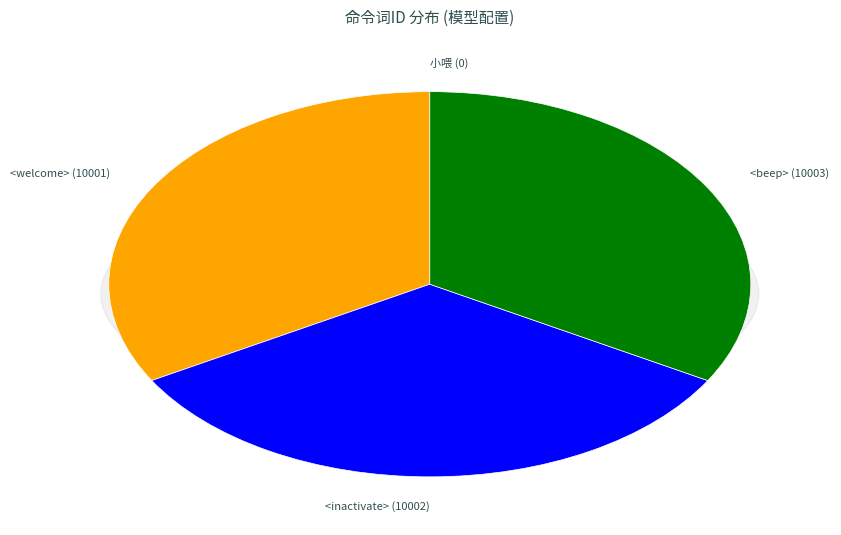

What percentage is the <beep> (10003) slice, to the nearest percent?

33%